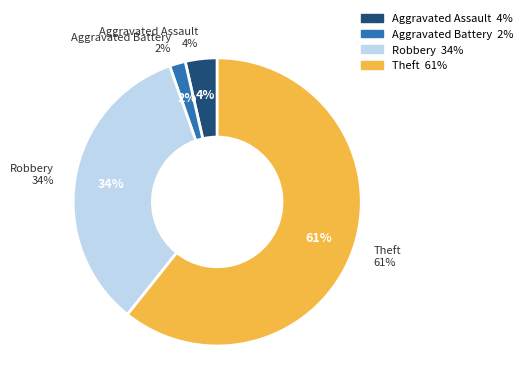

How many segments does this pie chart have?

4